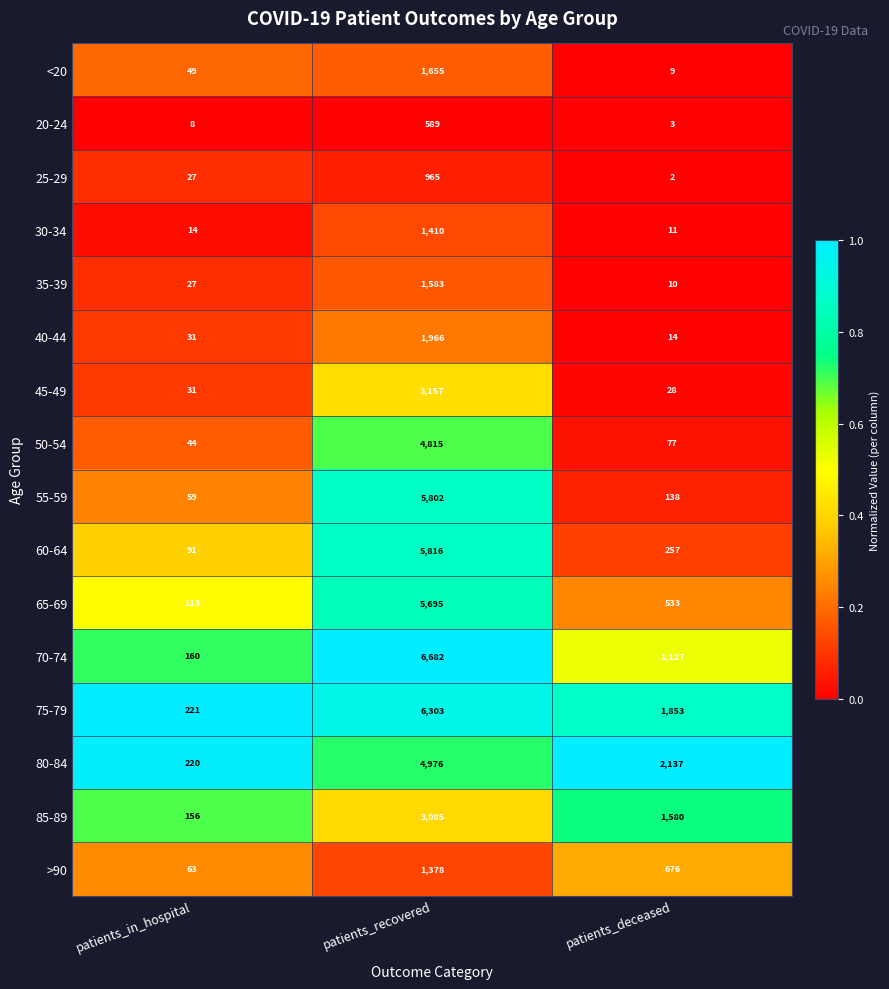

The 85-89 series shows 2254 at patients_deceased. True or false?

False